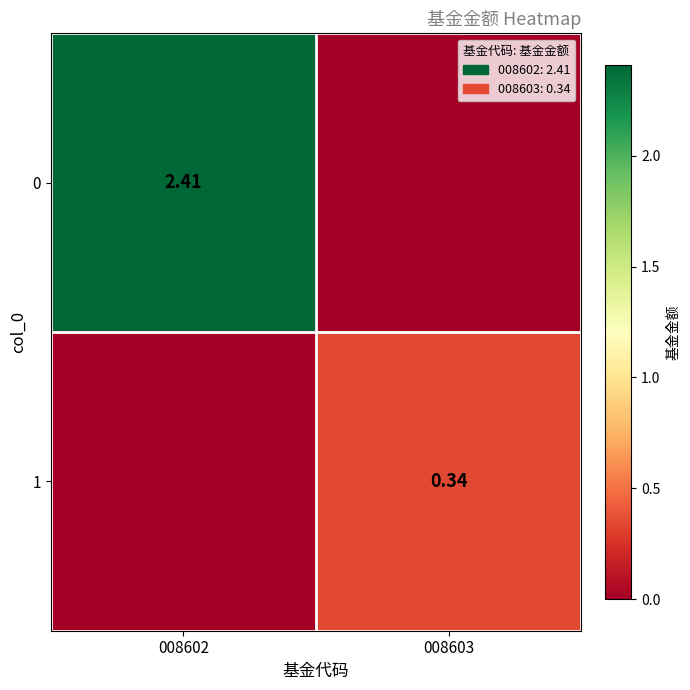

Which category has the highest value in the 0 series?

008602